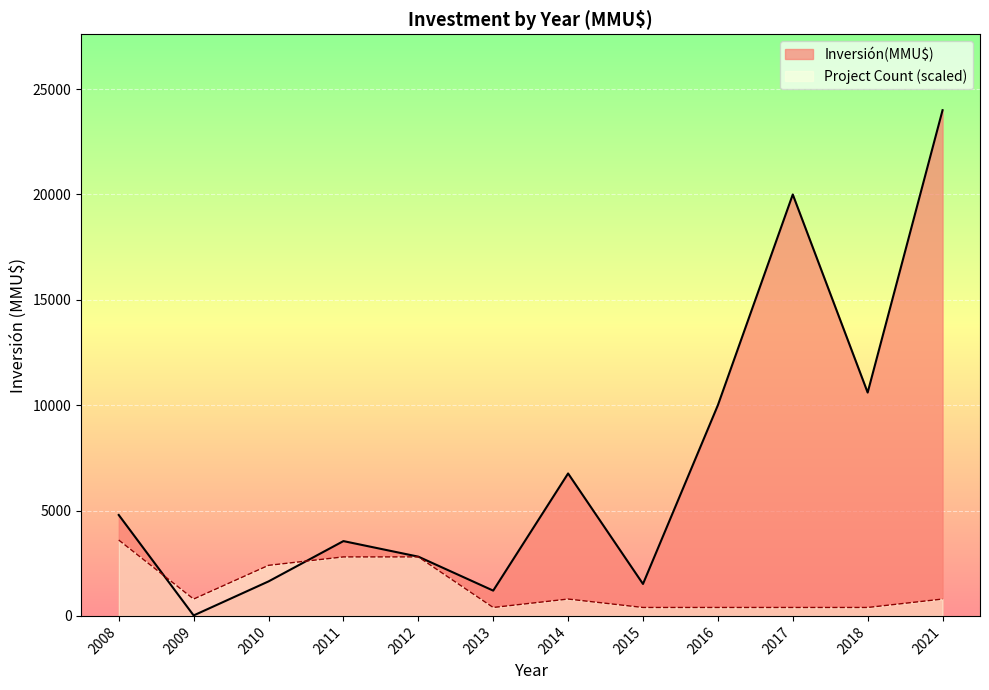

What is the difference between the maximum and second lowest values in the Inversión(MMU$) series?

22800.0